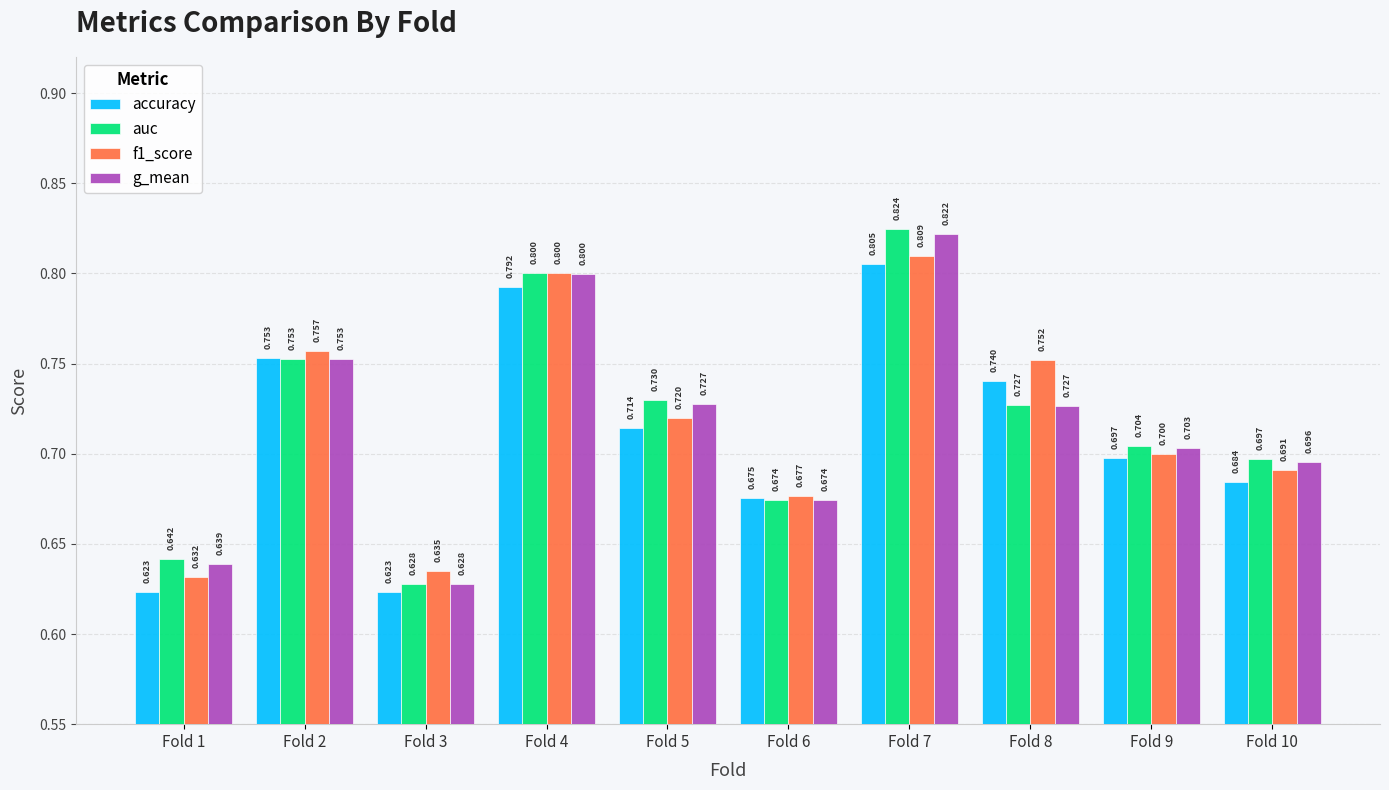

True or false: g_mean has a value of 0.2 at Fold 5.

False